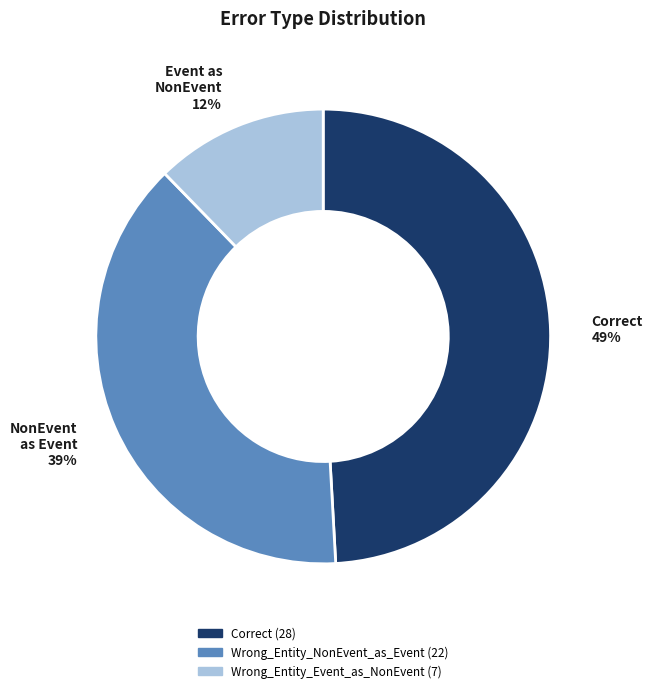

Is there a majority slice in this chart?

No